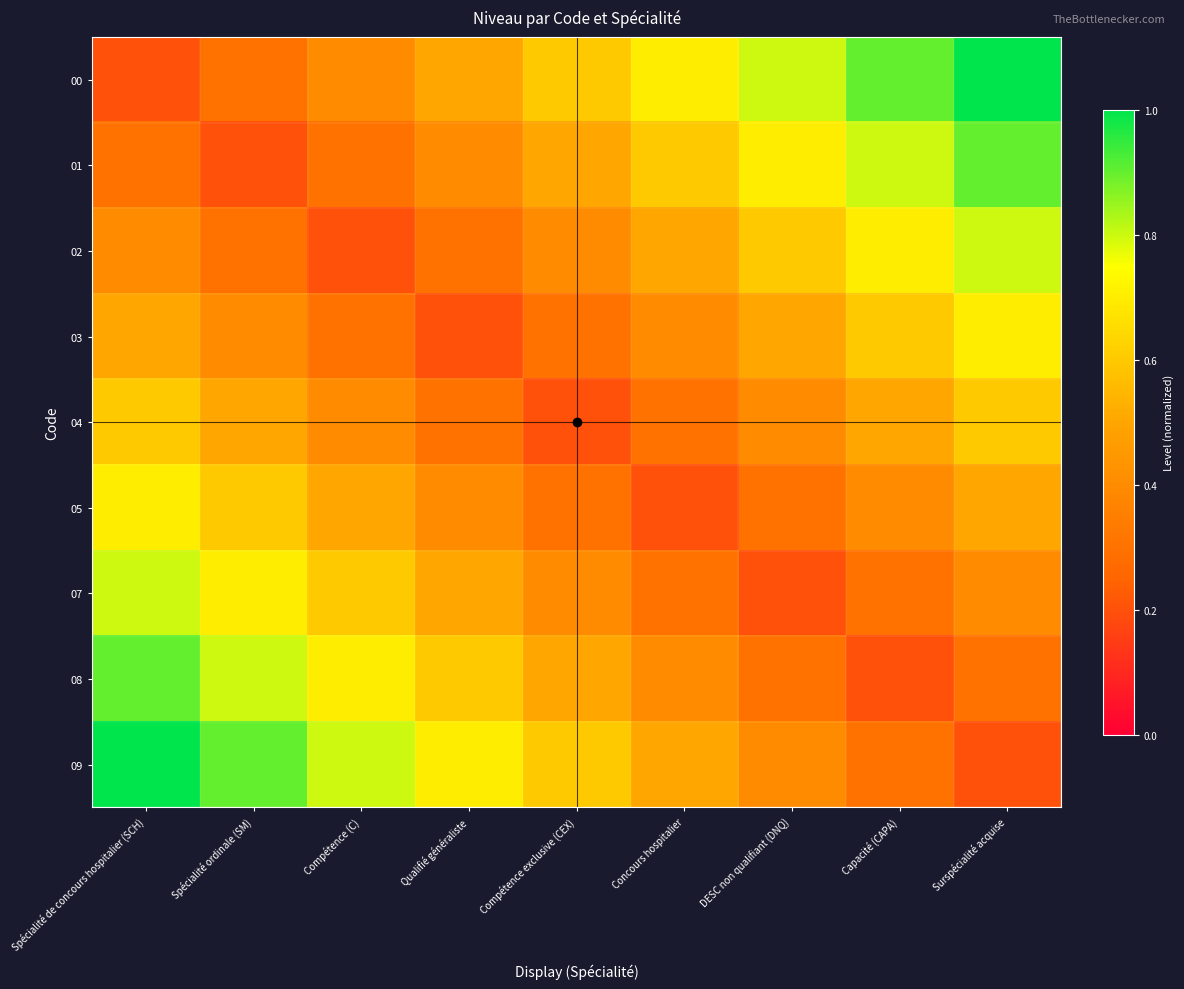

How many series are shown in this chart?

9